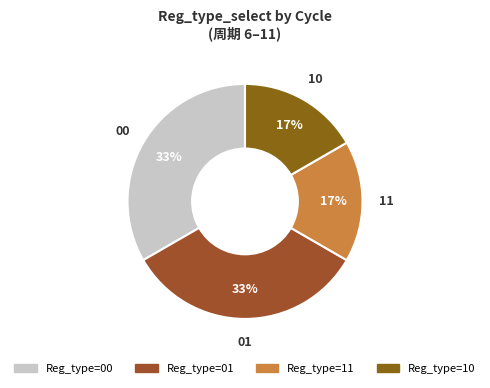

Is there a majority slice in this chart?

No